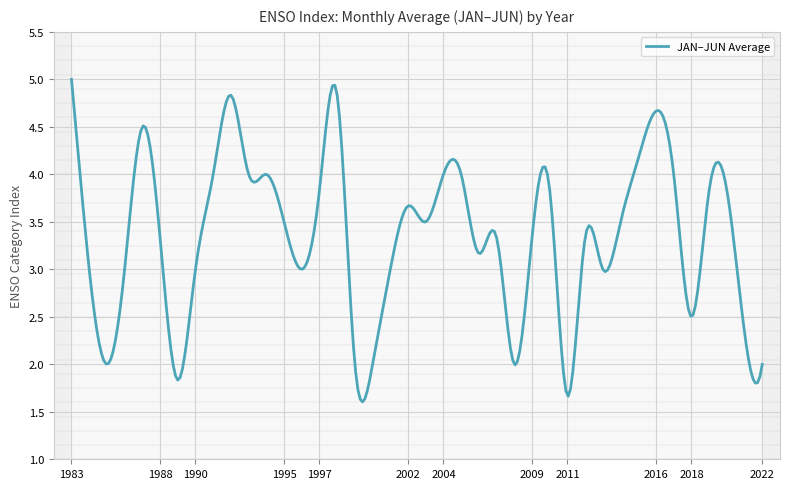

What is the lowest value of the JAN–JUN Average series?

1.6